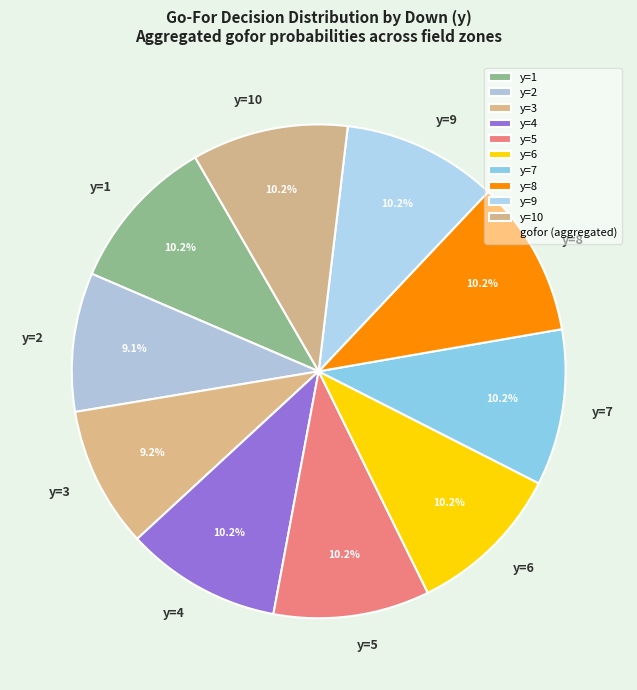

The y=5 slice represents 22% of the pie. True or false?

False